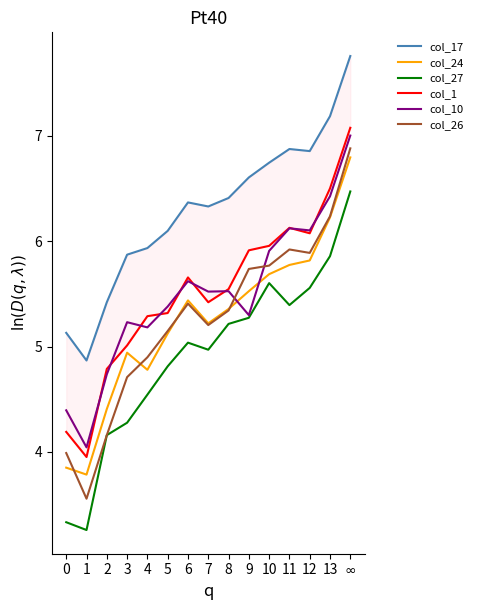

True or false: col_1 and col_26 intersect in this chart.

False